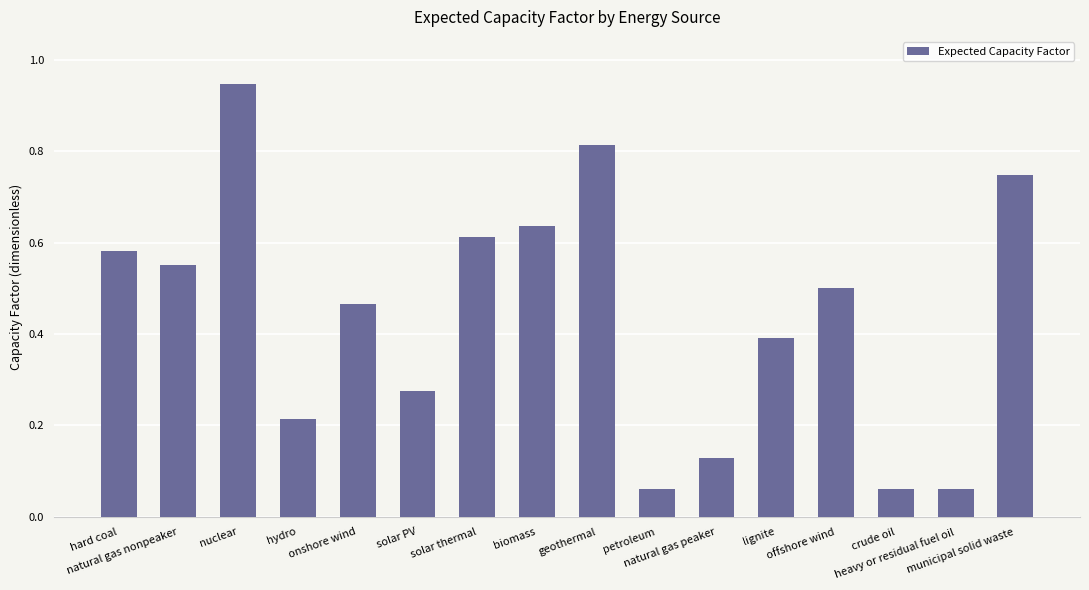

Does the chart contain any negative values?

No